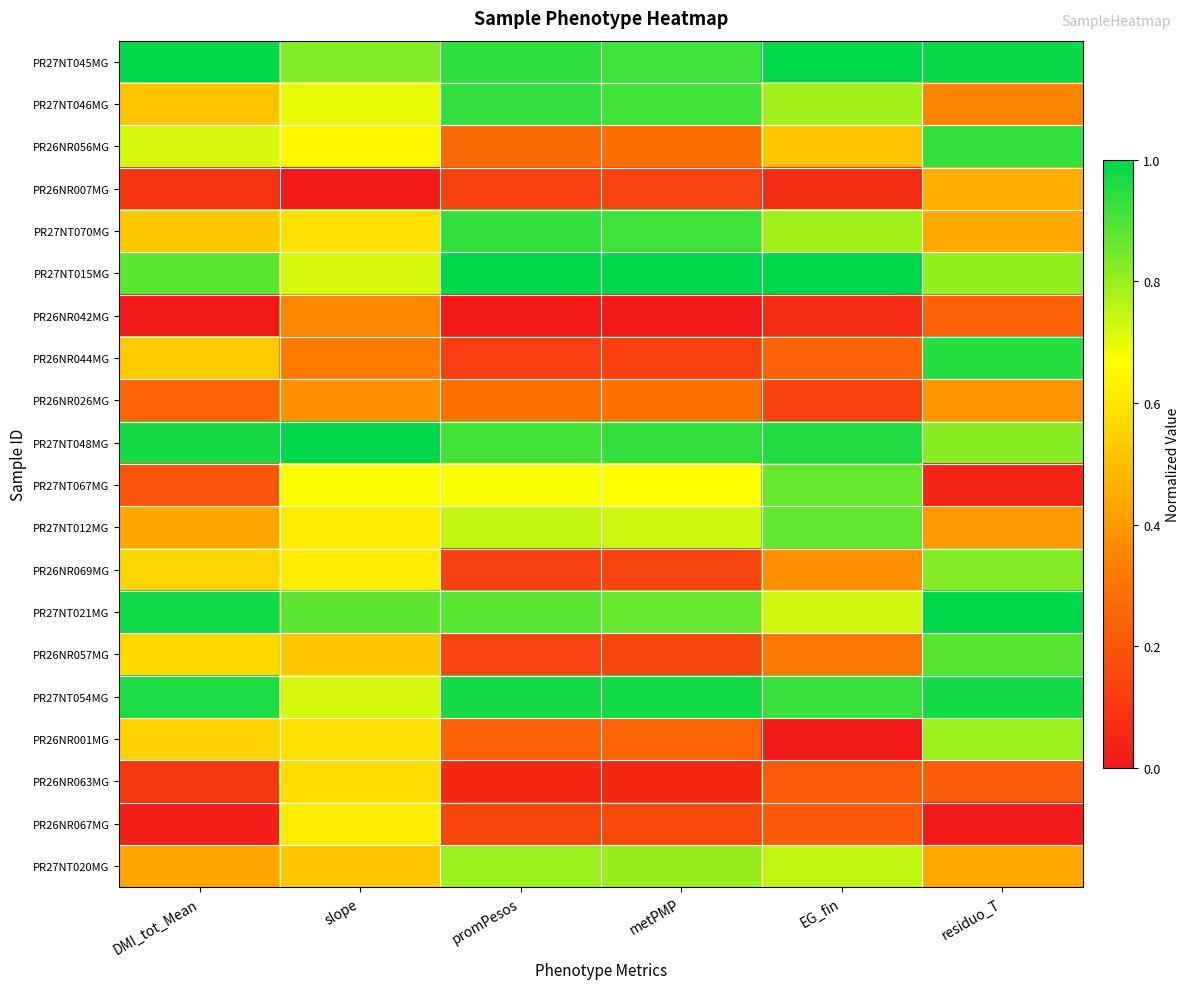

Which label corresponds to the smallest value in the chart?

slope